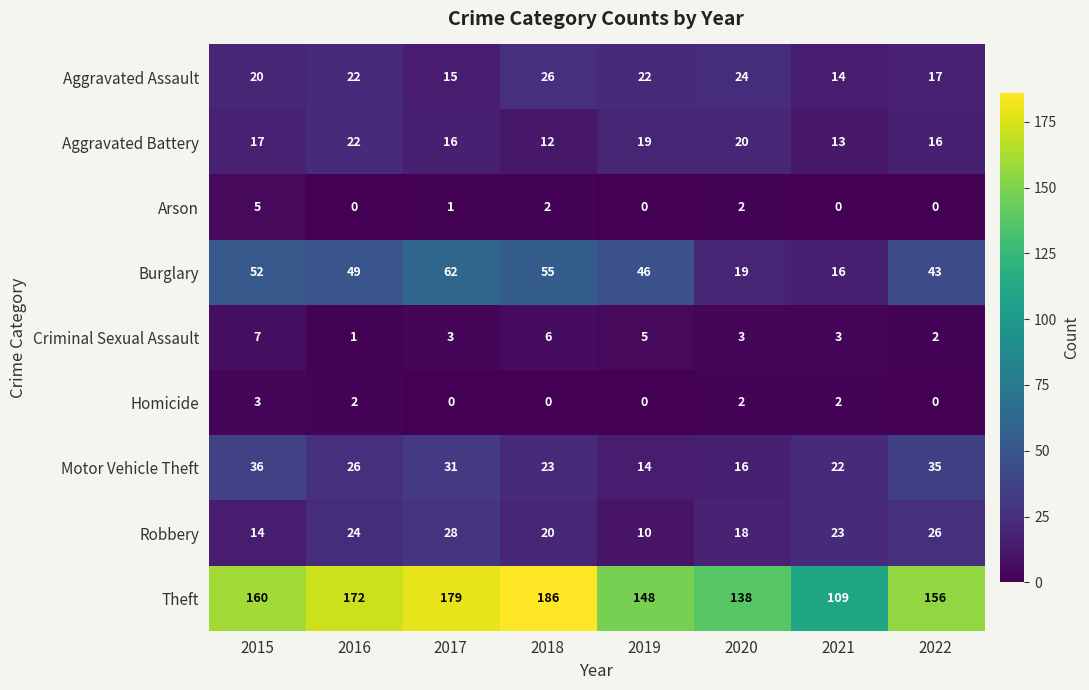

Between 2019 and 2020, which series saw the biggest shift?

Burglary